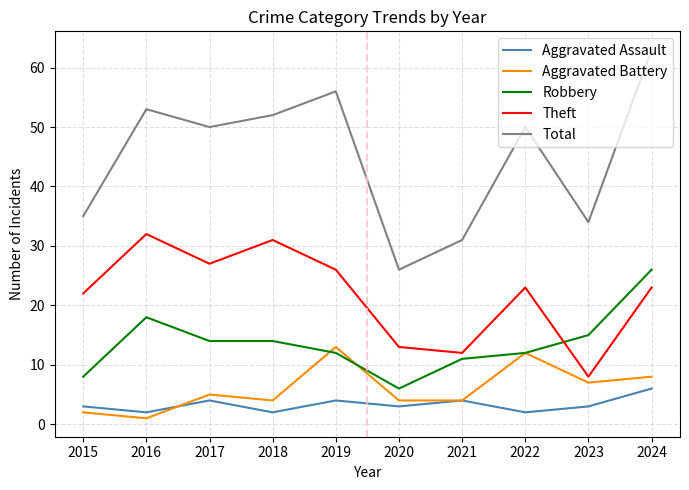

What are all the series names shown in the legend?

Aggravated Assault, Aggravated Battery, Robbery, Theft, Total